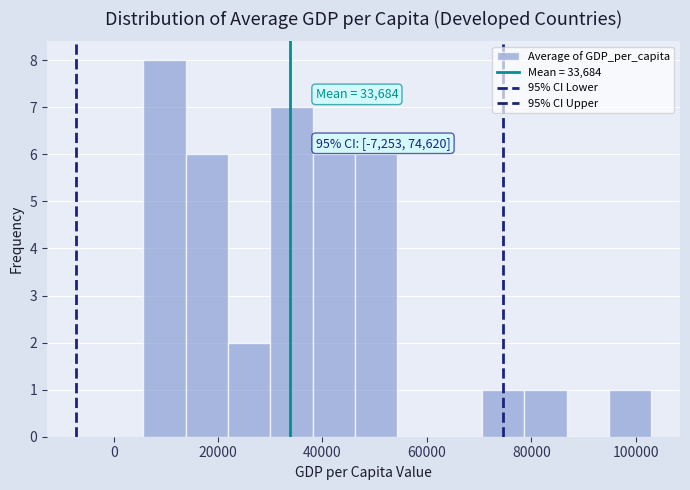

Which range on the x-axis has the tallest bar?

6000 to 14000